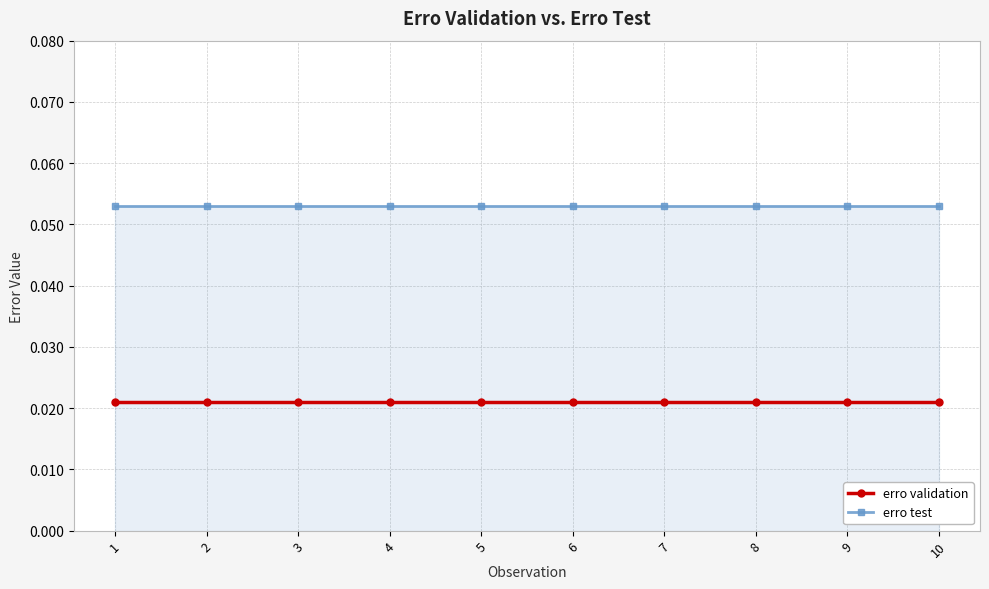

The value of erro test at 7 is 0.0. True or false?

False